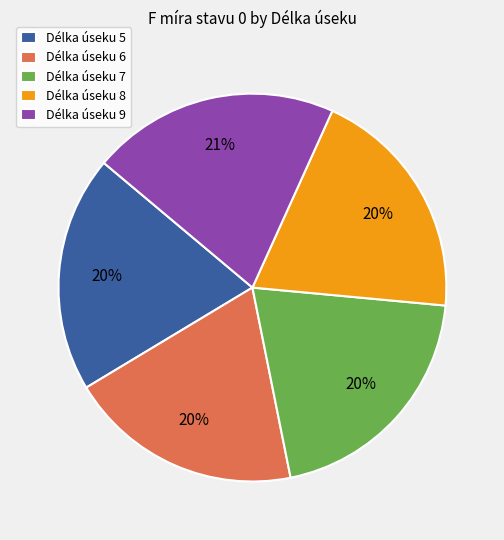

Count the number of slices in the pie.

5